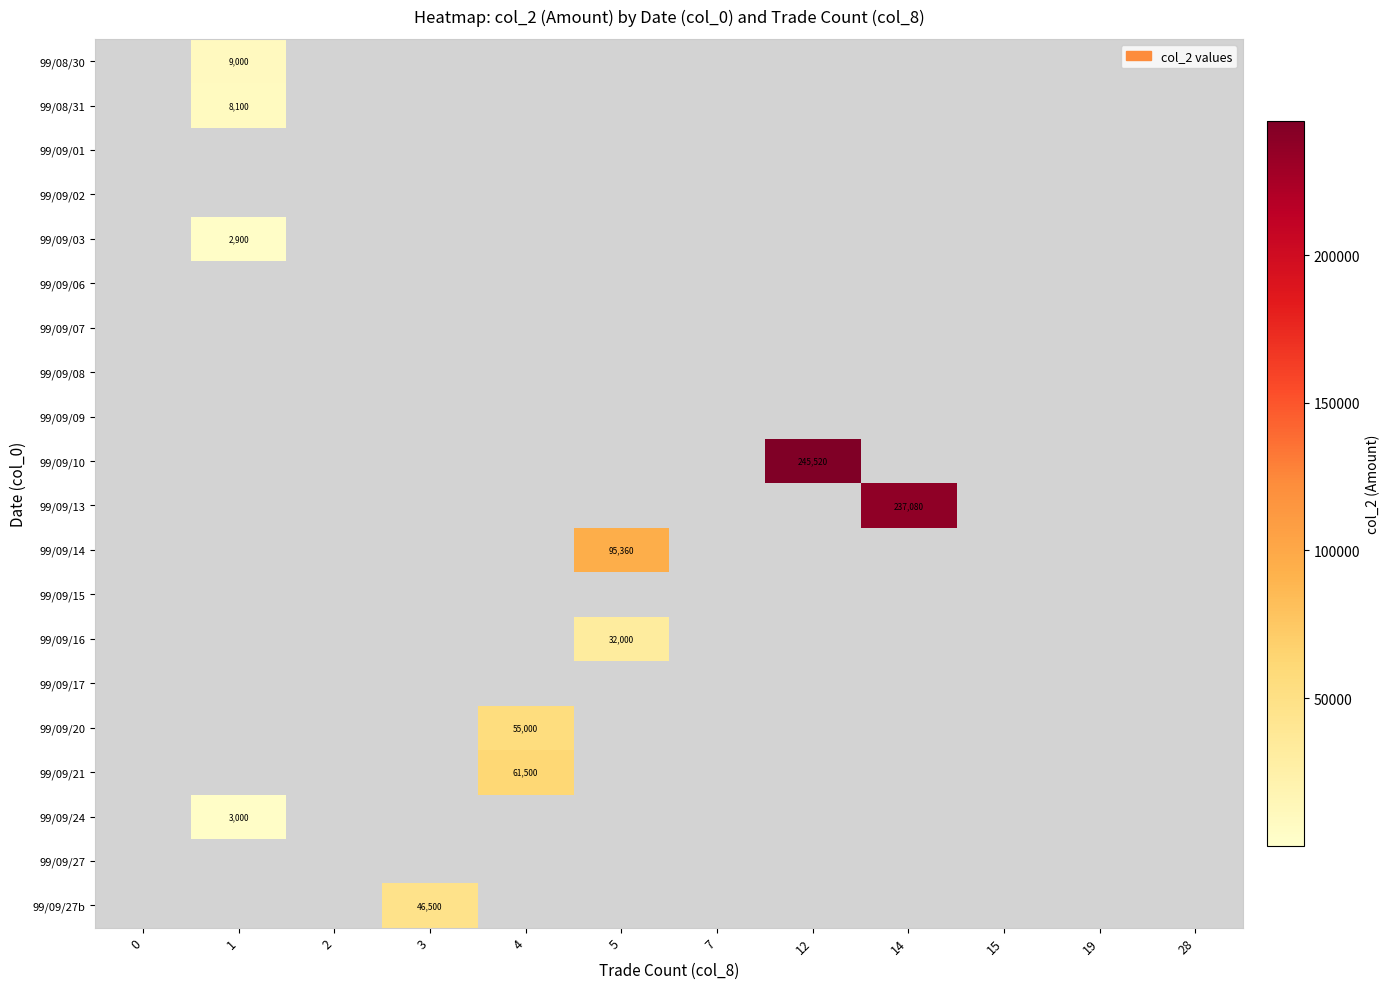

Count the number of data series in this chart.

20